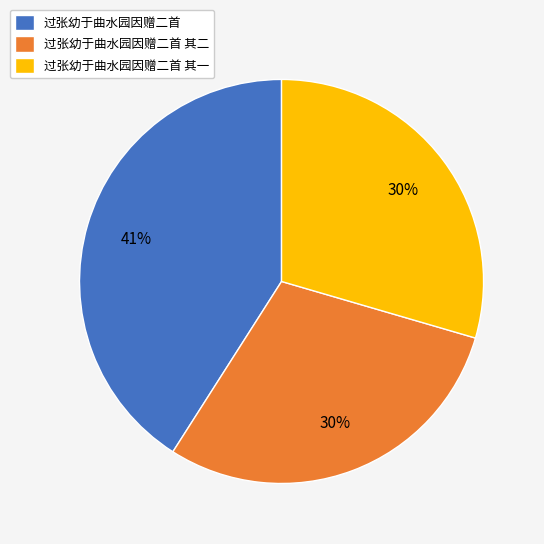

To the nearest percent, what is the combined percentage of 过张幼于曲水园因赠二首 其二 and 过张幼于曲水园因赠二首?

70%